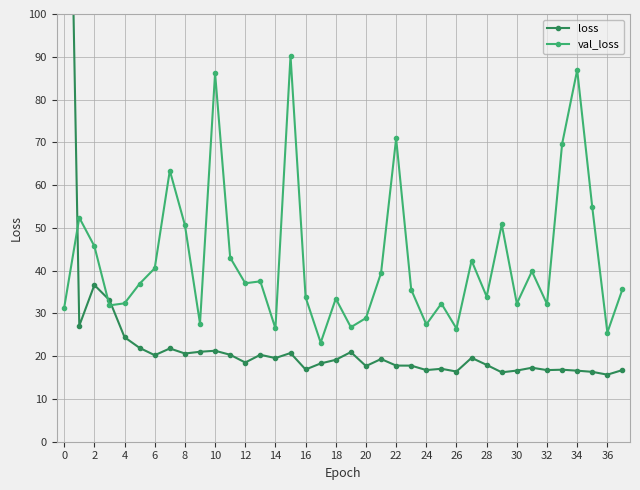

What is the minimum value for val_loss?

23.2